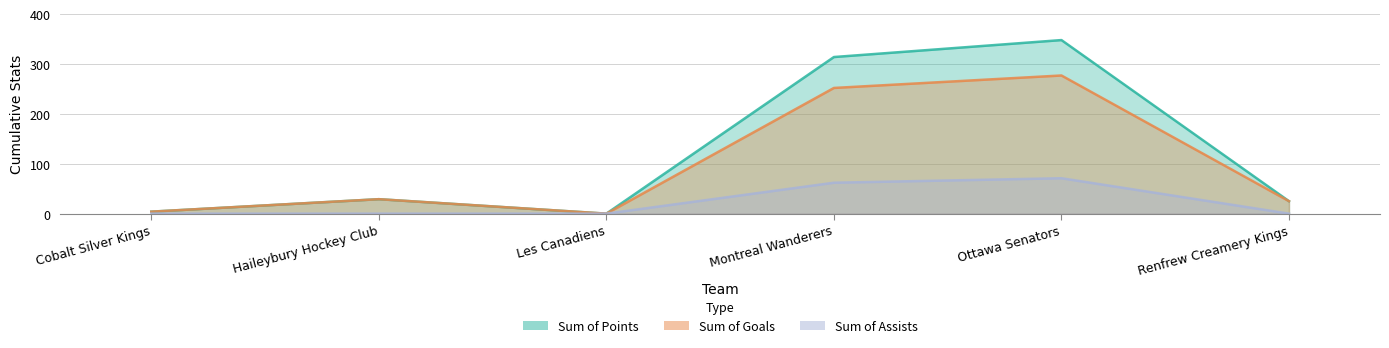

Is the value of Sum of Points at Haileybury Hockey Club greater than the value of Sum of Assists at Montreal Wanderers?

No